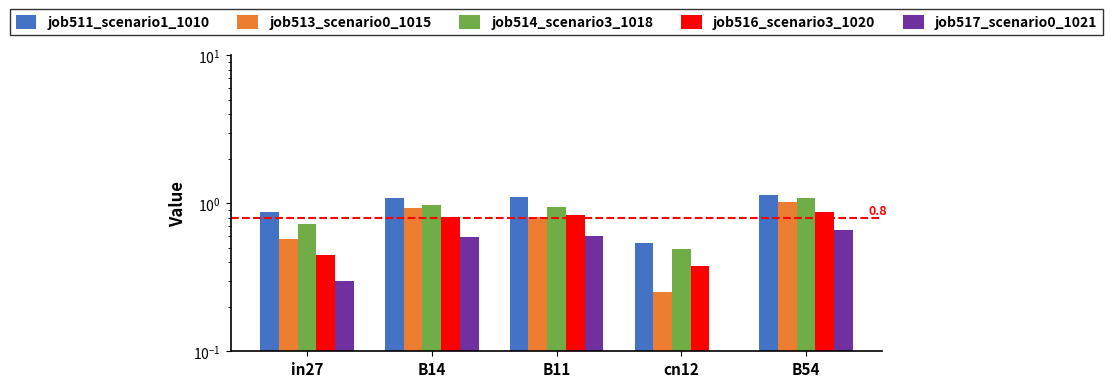

The job517_scenario0_1021 series shows 0.1 at in27. True or false?

False